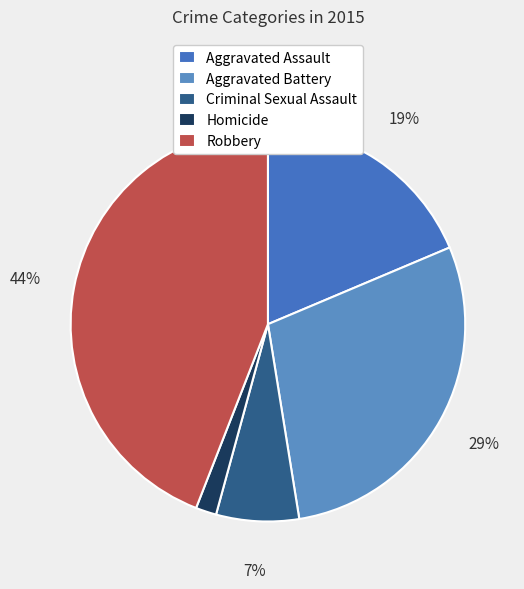

Rank the categories by value from highest to lowest.

Robbery, Aggravated Battery, Aggravated Assault, Criminal Sexual Assault, Homicide